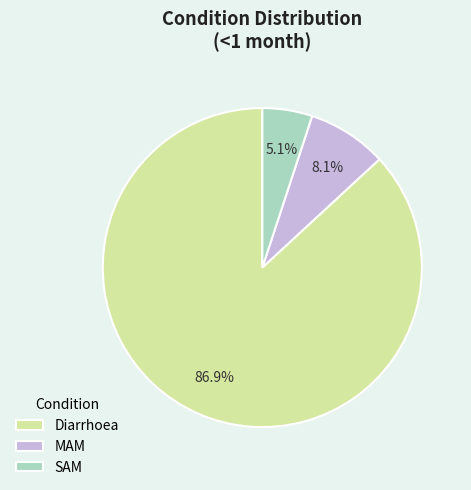

Rank the categories by value from lowest to highest.

SAM, MAM, Diarrhoea